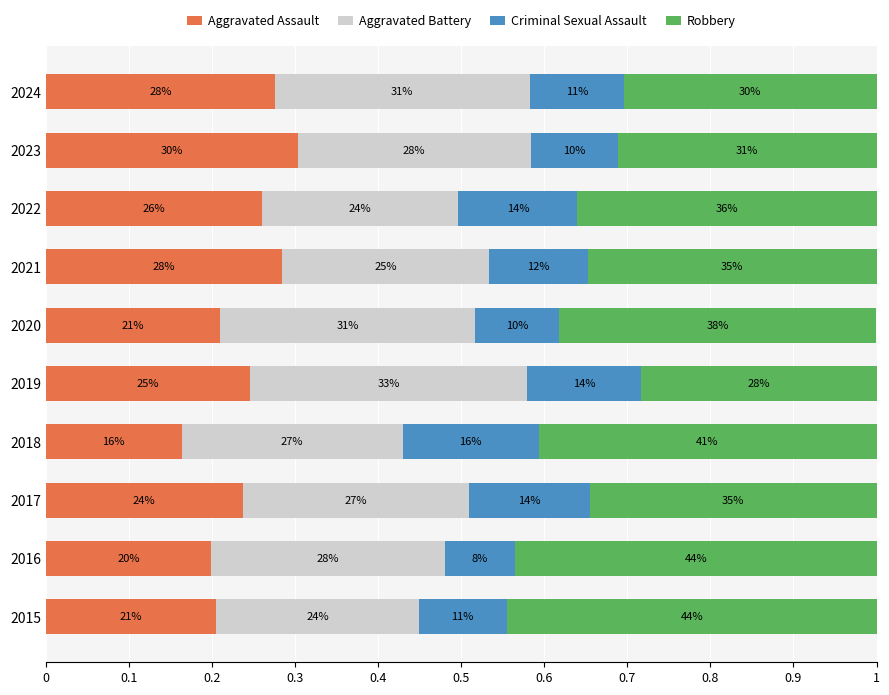

What are all the series names shown in the legend?

Aggravated Assault, Aggravated Battery, Criminal Sexual Assault, Robbery